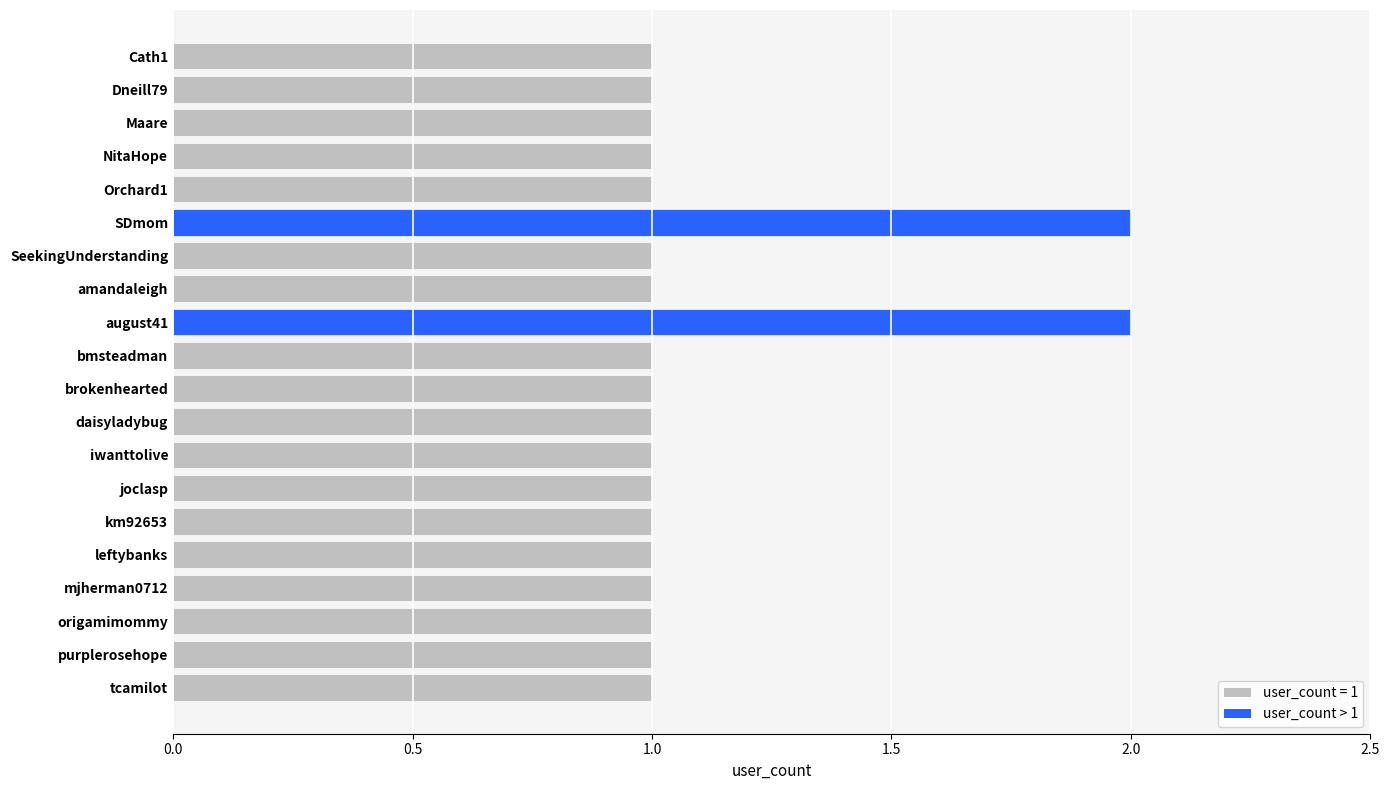

What is the sum of all values?

22